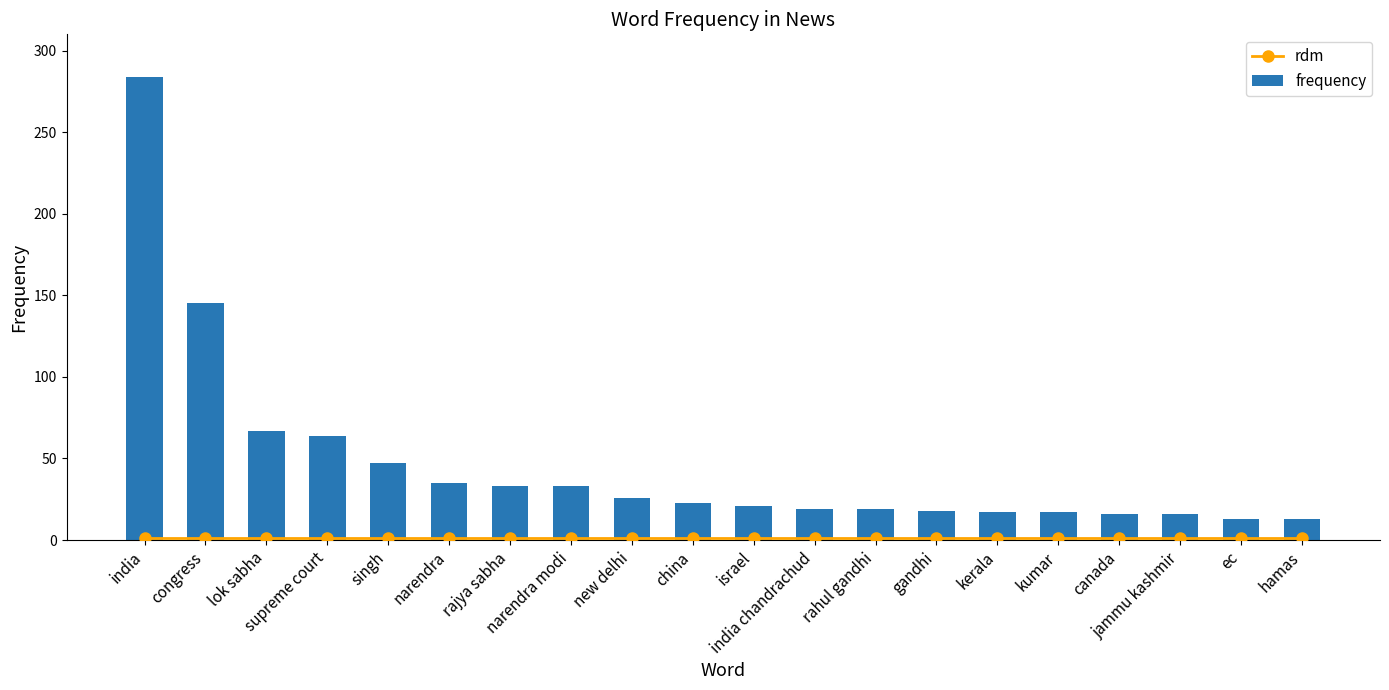

Which series has the widest spread of values?

frequency